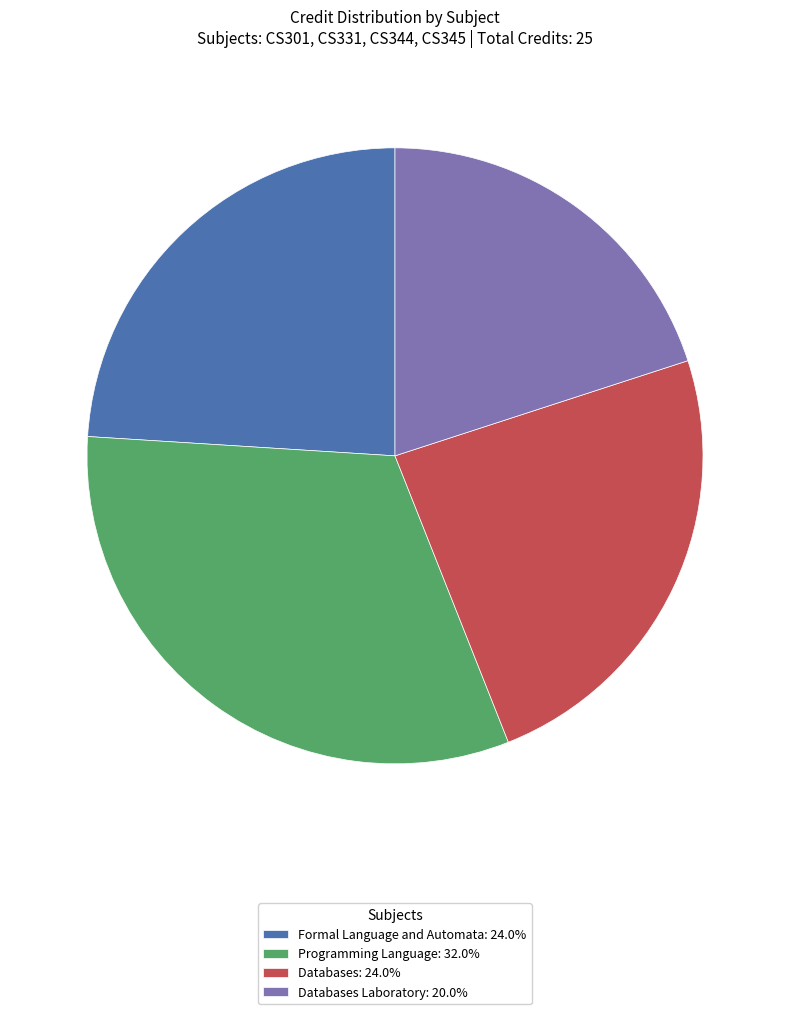

How many segments does this pie chart have?

4